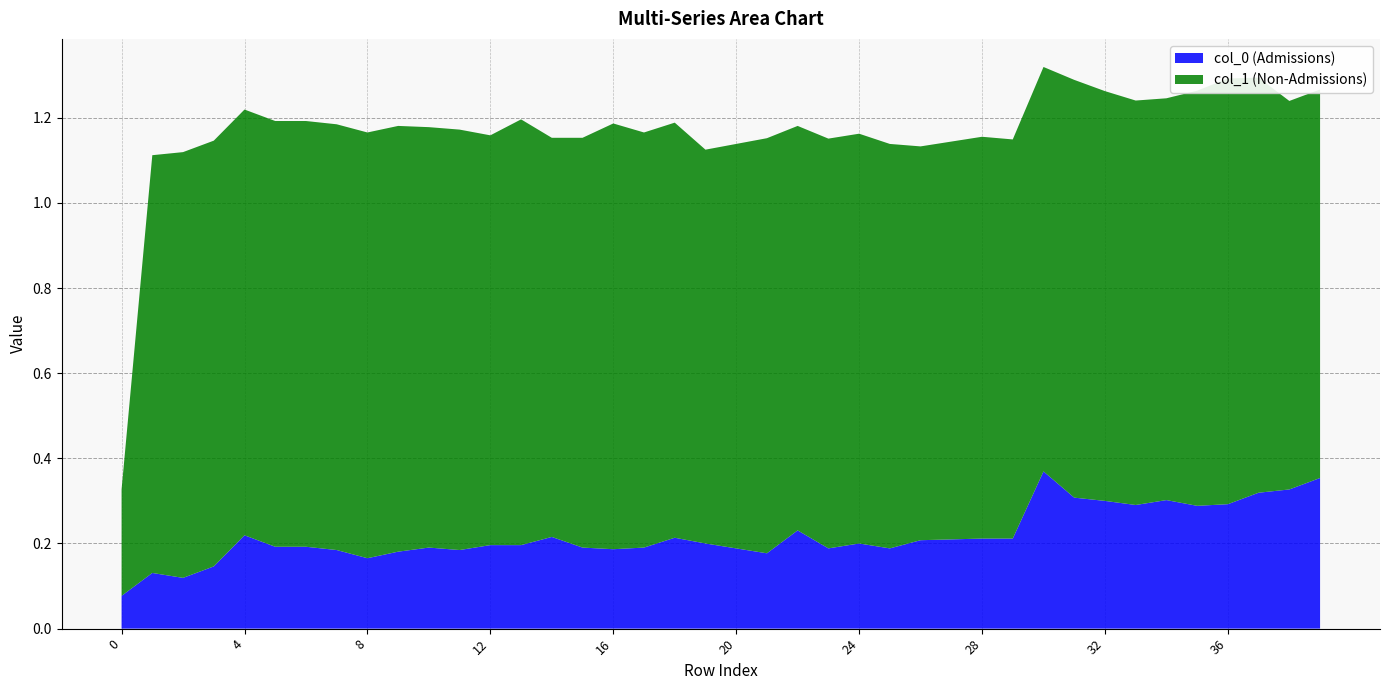

The value of col_0 (Admissions) at 0 is 0.0. True or false?

False